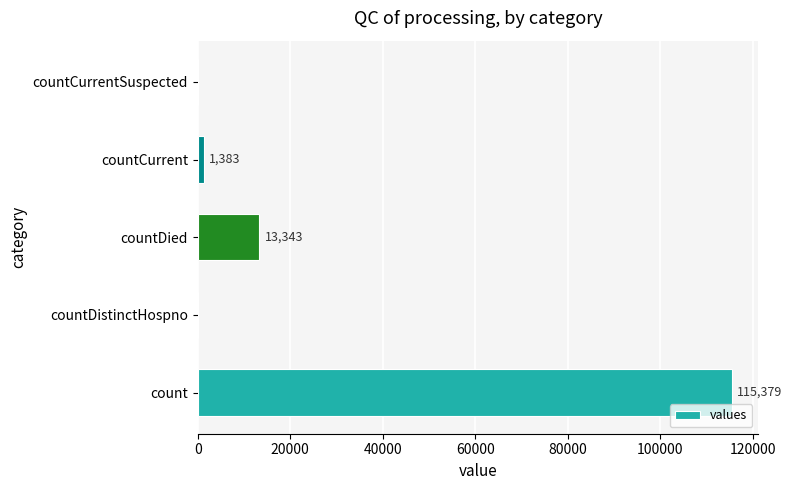

Reading top to bottom, what are all the values shown in this chart?

countCurrentSuspected=0	countCurrent=1383	countDied=13343	countDistinctHospno=0	count=115379